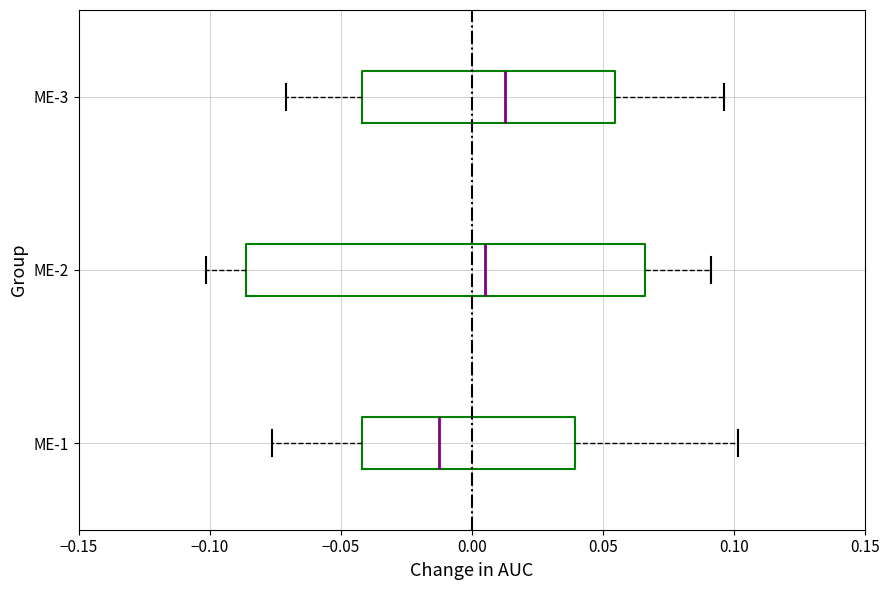

Which box's median line is the furthest to the right?

ME-3